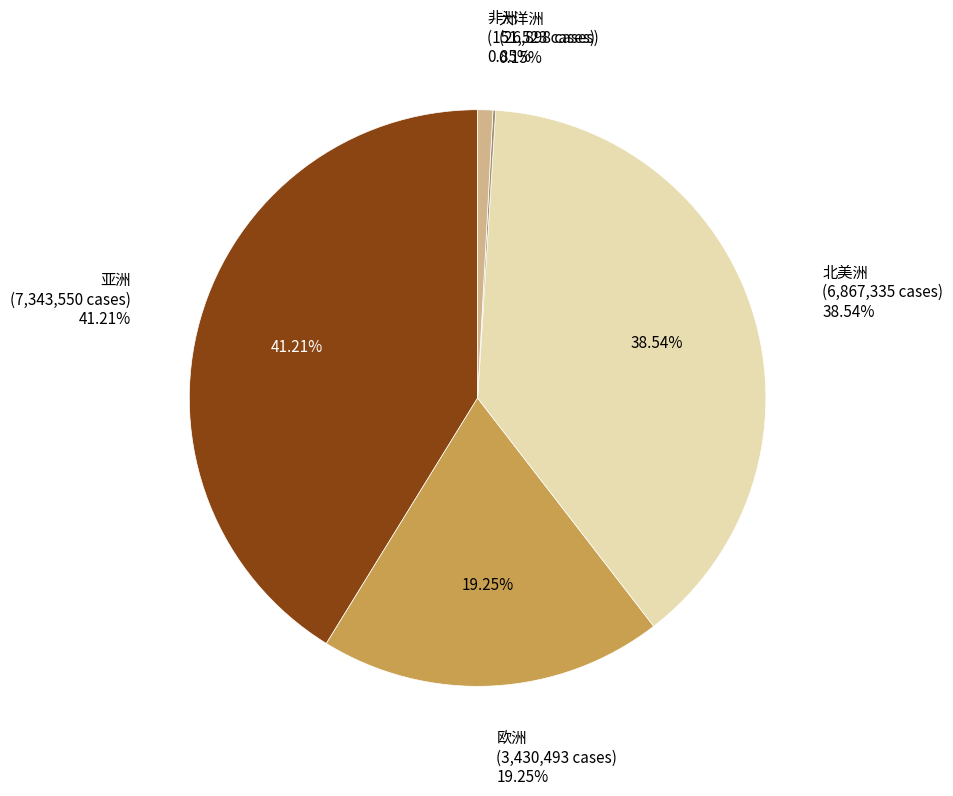

Between 大洋洲 and 欧洲, which is larger?

欧洲